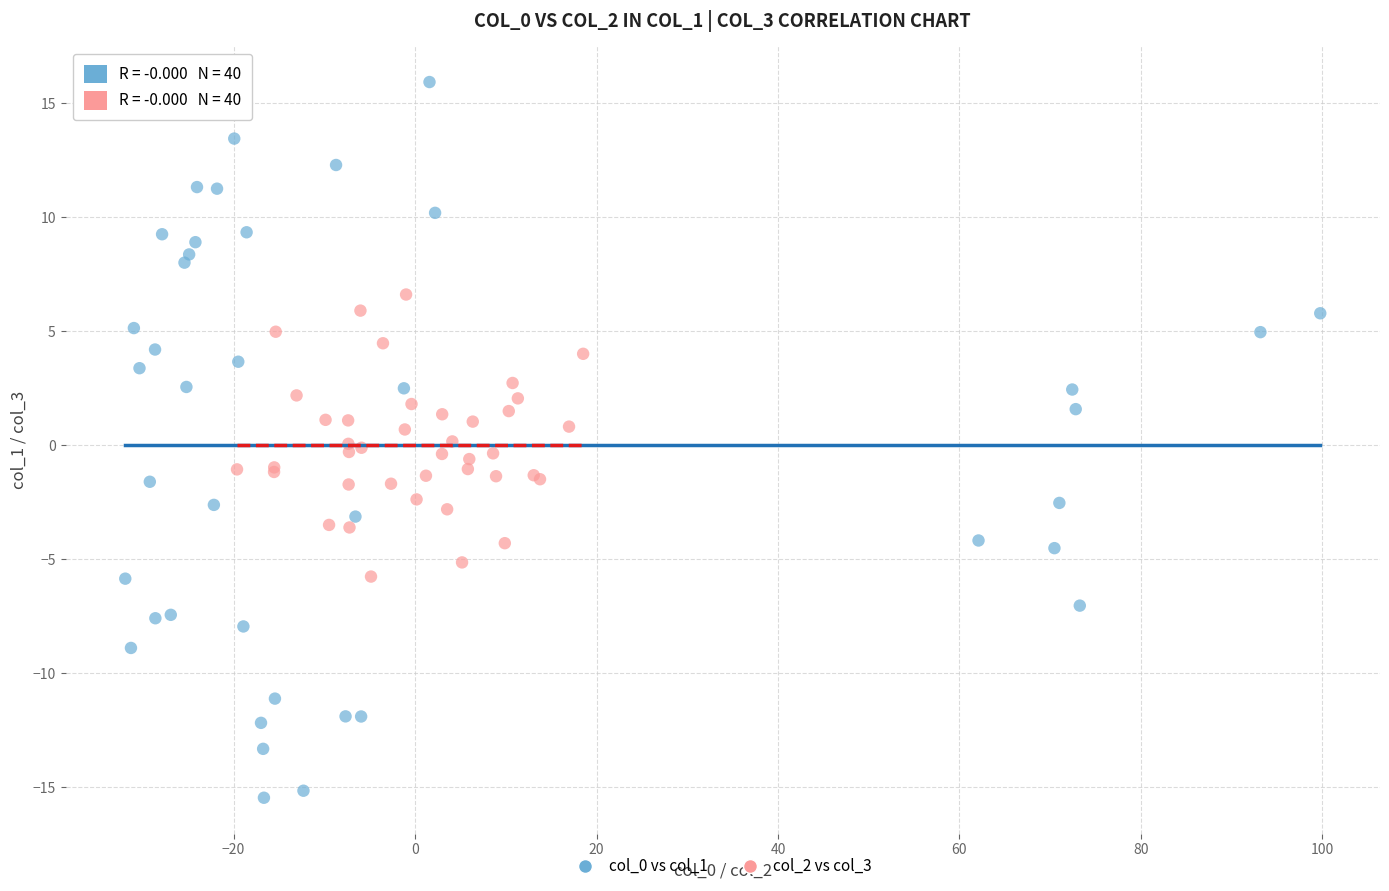

Which series contains the highest Y value?

col_0 vs col_1